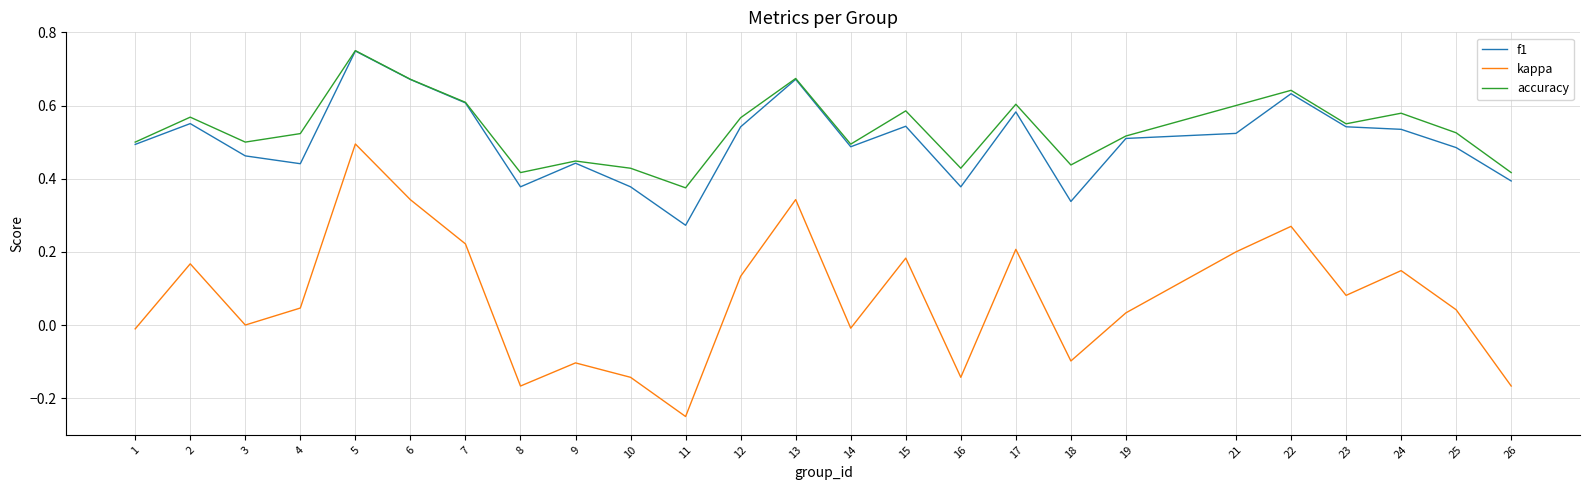

Which series has the largest range (max minus min)?

kappa